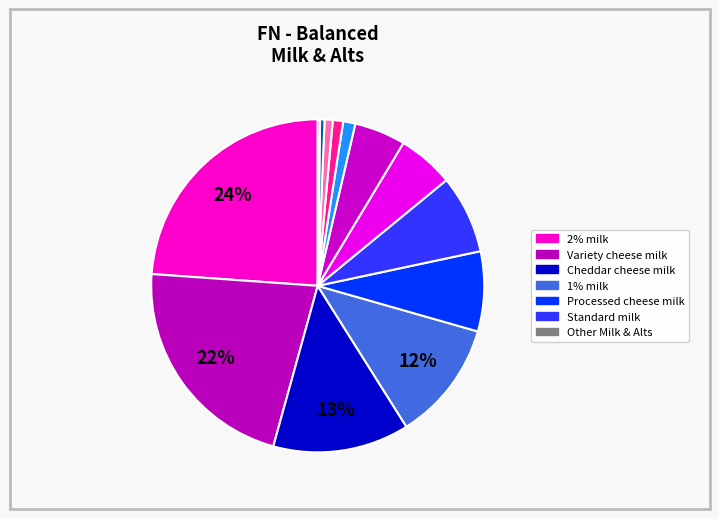

How many segments does this pie chart have?

13